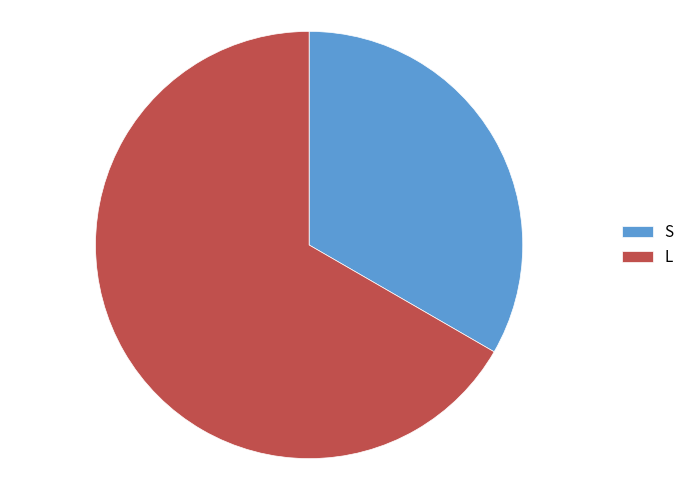

True or false: S accounts for 33% of the total.

True